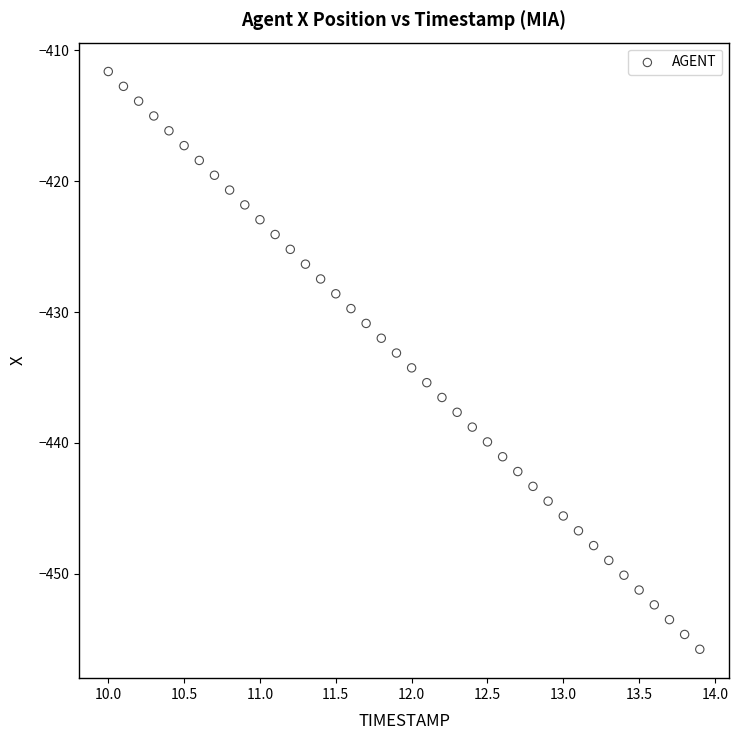

What is the range of X values (max minus min)?

3.9